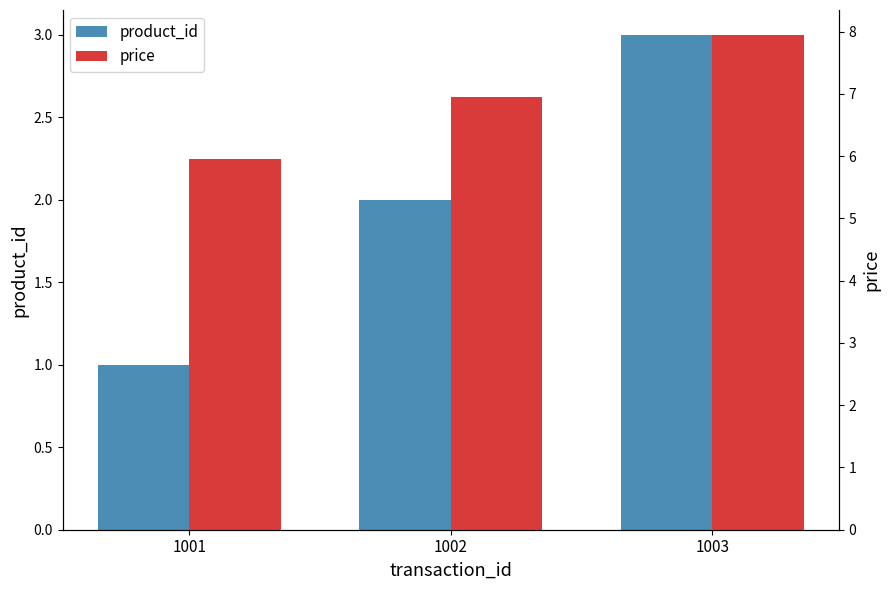

How many values in the product_id series exceed 2?

1